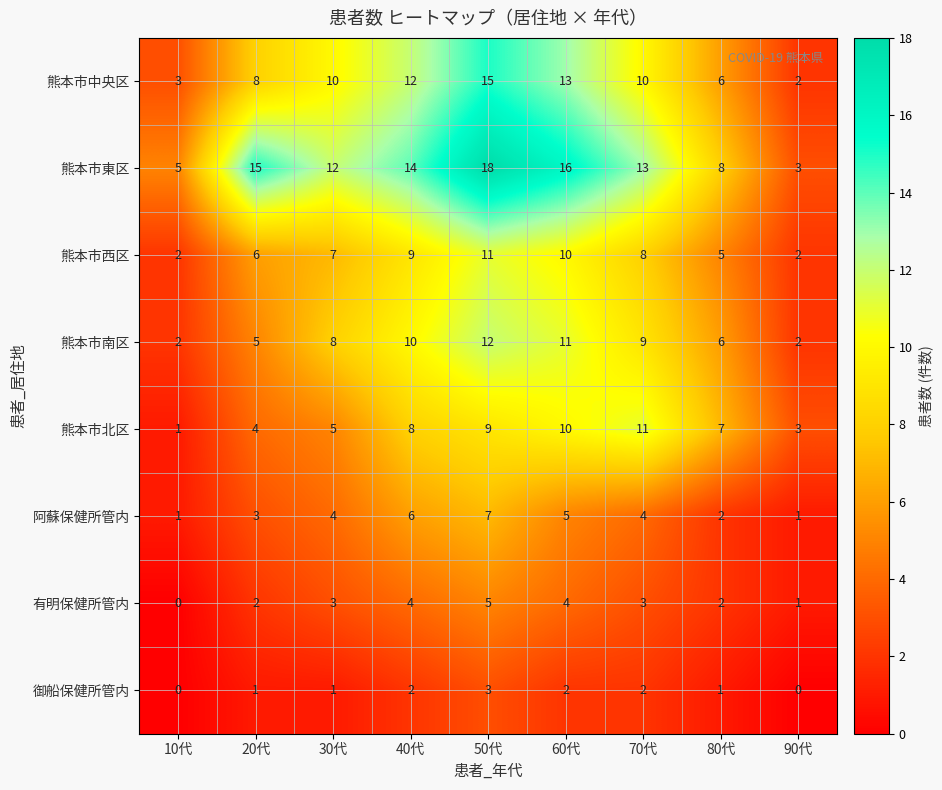

What is the greatest value displayed?

18